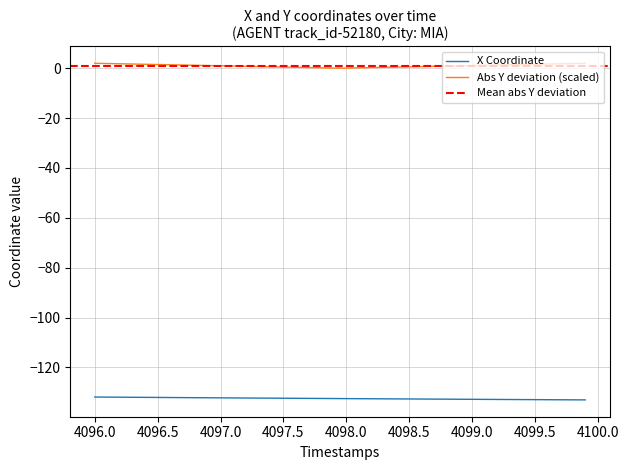

The X Coordinate series shows -232.8 at 4096.5. True or false?

False